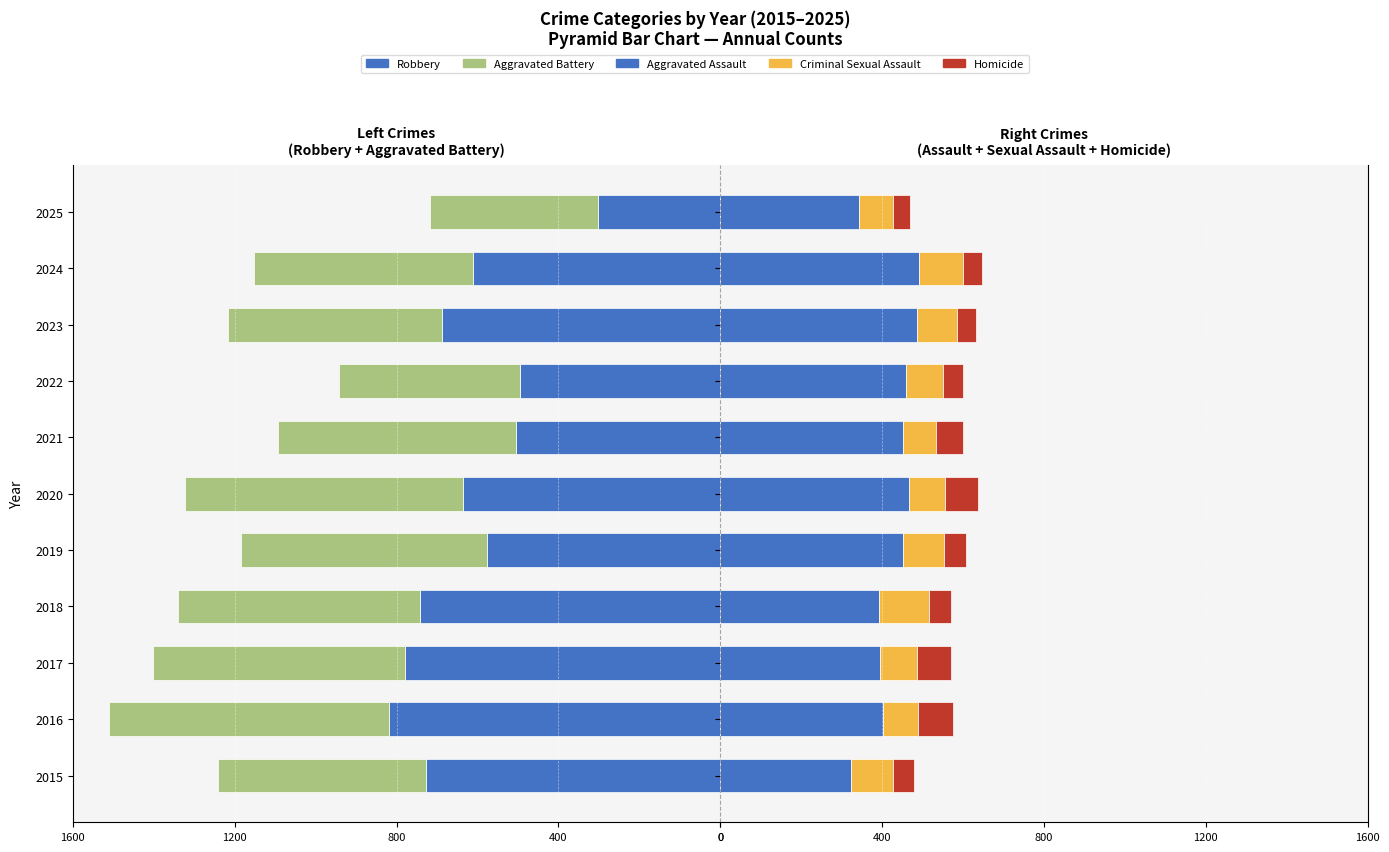

How many groups of bars are there?

11